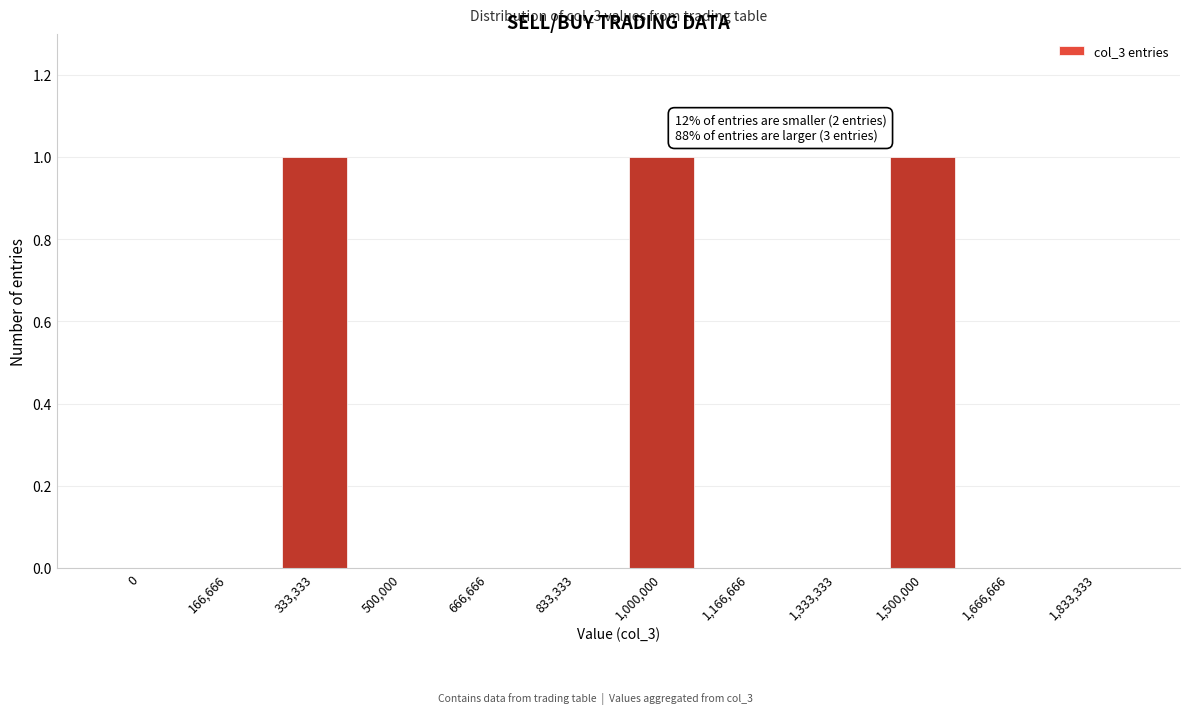

Reading left to right, transcribe all the data shown in this chart.

0=0	166,666=0	333,333=1	500,000=0	666,666=0	833,333=0	1,000,000=1	1,166,666=0	1,333,333=0	1,500,000=1	1,666,666=0	1,833,333=0